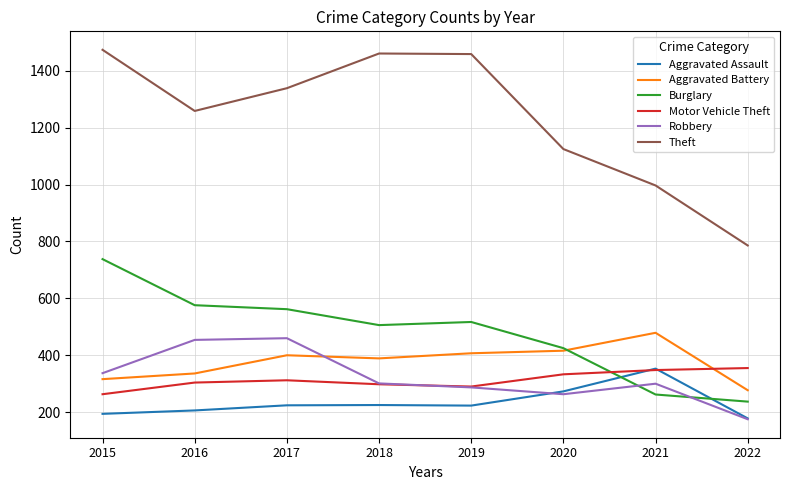

What is the greatest value displayed?

1474